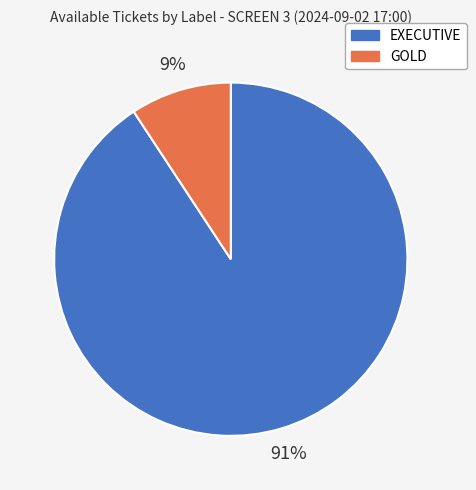

To the nearest percent, what percentage of the pie is EXECUTIVE?

91%